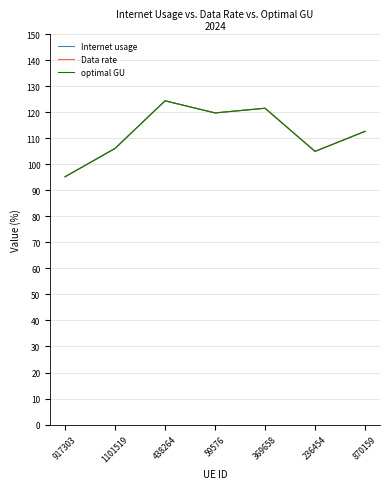

Is this an area chart (filled region under the line)?

No